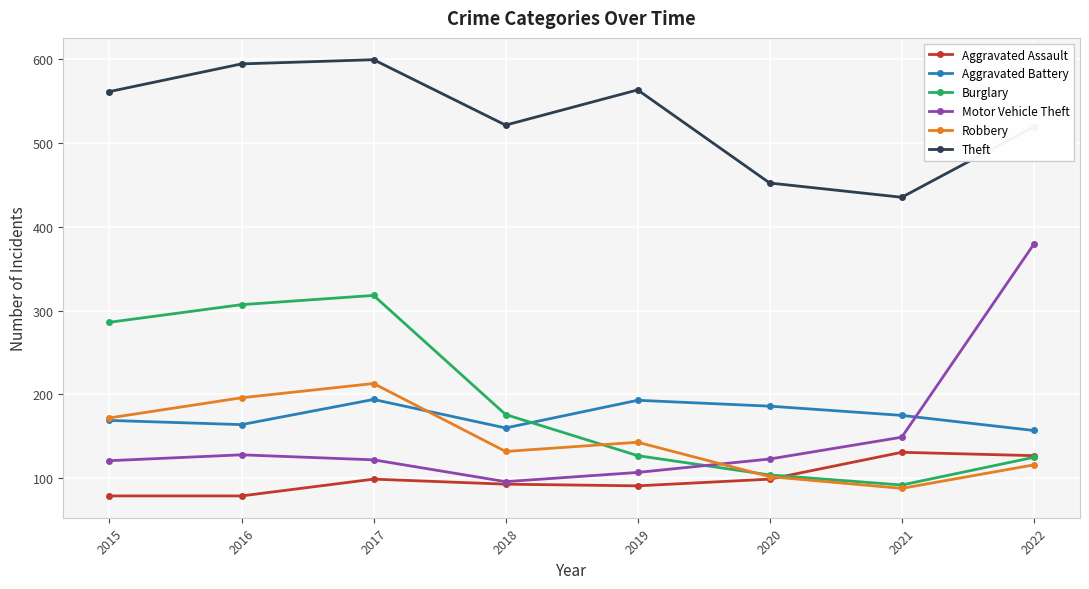

Which label corresponds to the largest value in the chart?

2017